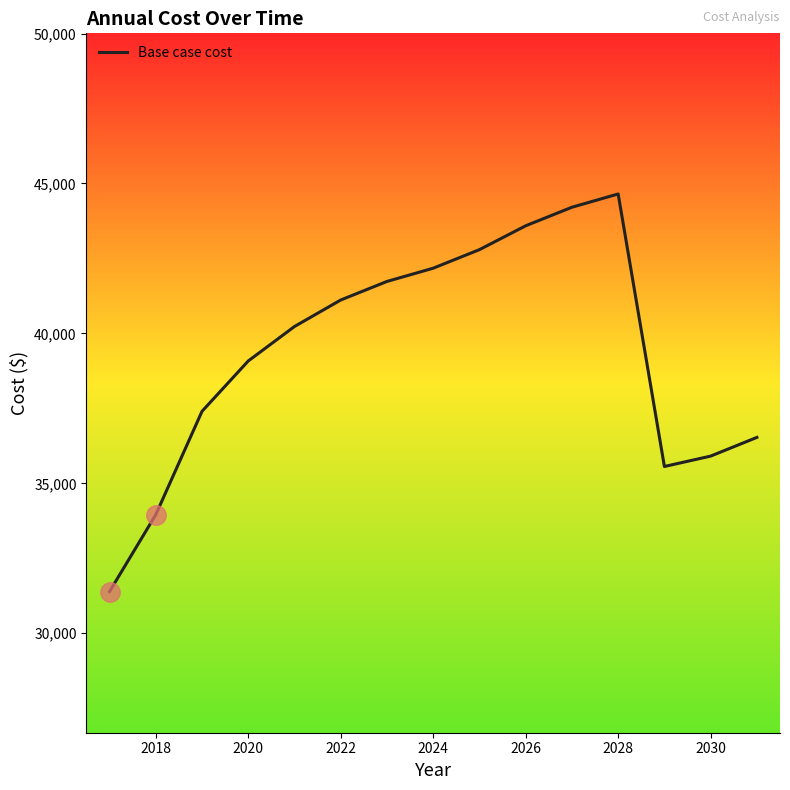

What is the sum of all values?

590314.6